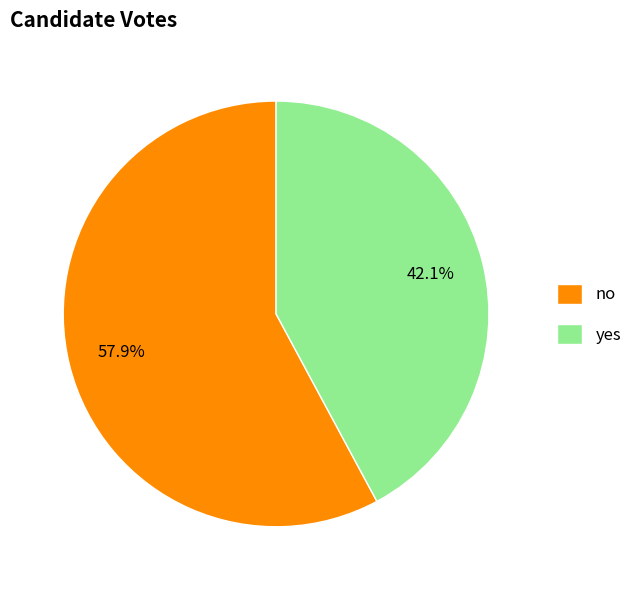

Which category has the biggest portion of the pie?

no